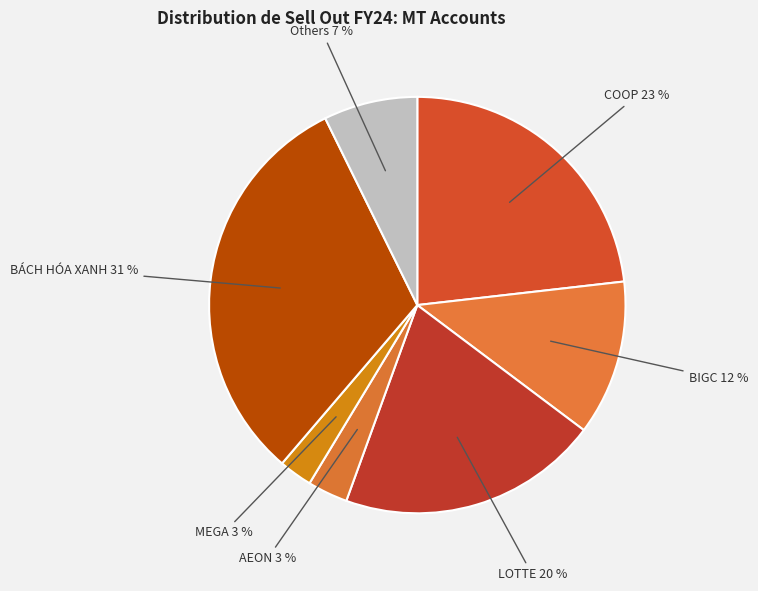

How many segments does this pie chart have?

7